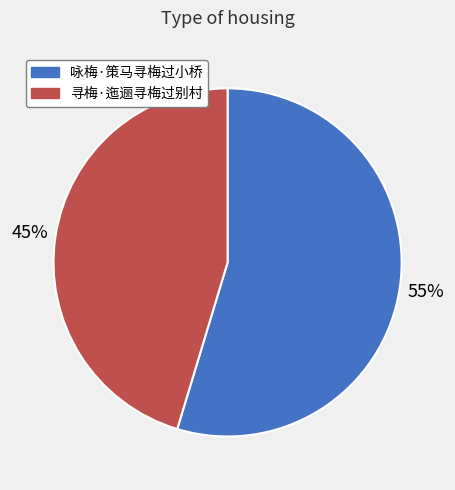

What is the ratio of the value at 咏梅·策马寻梅过小桥 to the value at 寻梅·迤逦寻梅过别村?

1.2